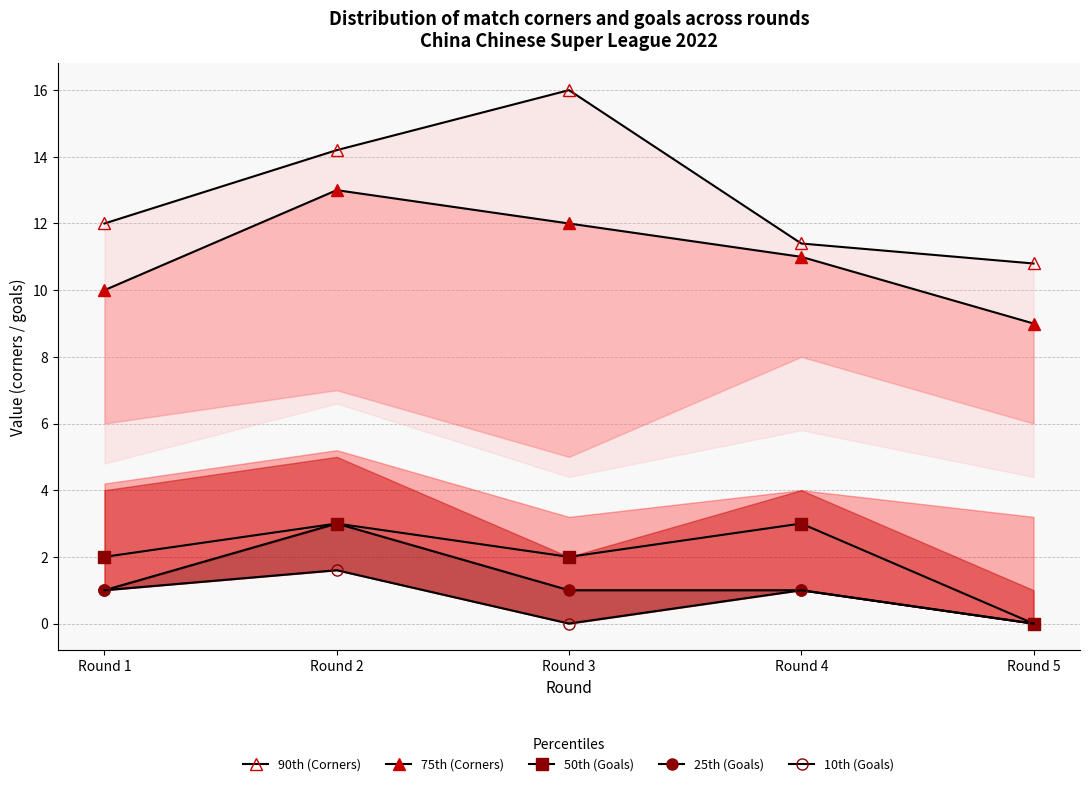

What is the highest value of the 90th (Corners) series?

16.0